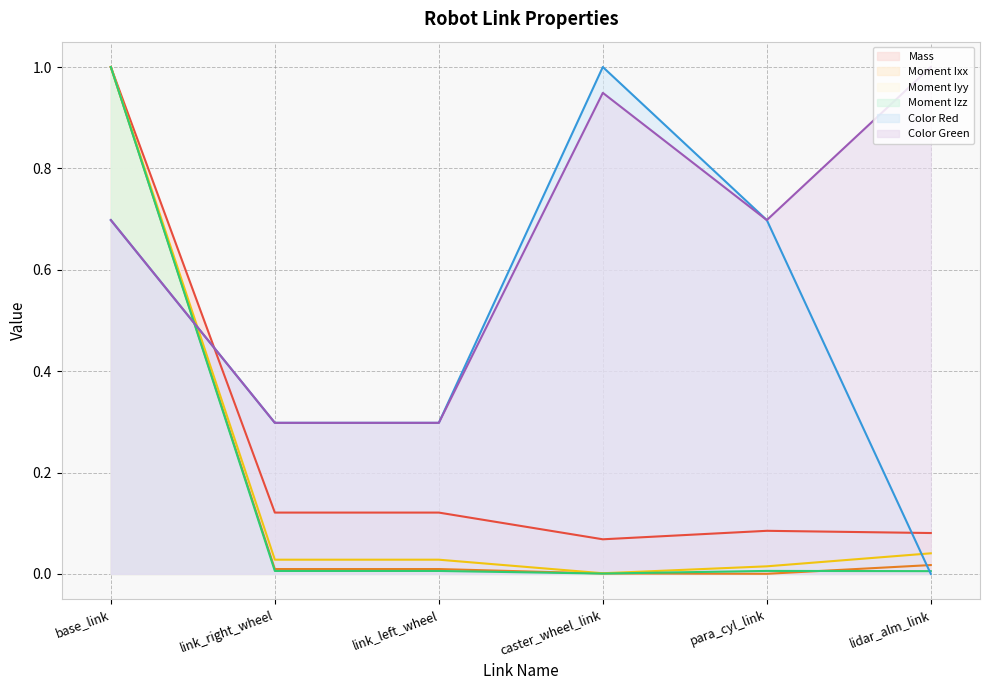

Reading left to right, extract all data points from this chart.

Mass: base_link=1.0	link_right_wheel=0.1	link_left_wheel=0.1	caster_wheel_link=0.1	para_cyl_link=0.1	lidar_alm_link=0.1
Moment Ixx: base_link=1.0	link_right_wheel=0.0	link_left_wheel=0.0	caster_wheel_link=0.0	para_cyl_link=0.0	lidar_alm_link=0.0
Moment Iyy: base_link=1.0	link_right_wheel=0.0	link_left_wheel=0.0	caster_wheel_link=0.0	para_cyl_link=0.0	lidar_alm_link=0.0
Moment Izz: base_link=1.0	link_right_wheel=0.0	link_left_wheel=0.0	caster_wheel_link=0.0	para_cyl_link=0.0	lidar_alm_link=0.0
Color Red: base_link=0.7	link_right_wheel=0.3	link_left_wheel=0.3	caster_wheel_link=1.0	para_cyl_link=0.7	lidar_alm_link=0.0
Color Green: base_link=0.7	link_right_wheel=0.3	link_left_wheel=0.3	caster_wheel_link=0.9	para_cyl_link=0.7	lidar_alm_link=1.0